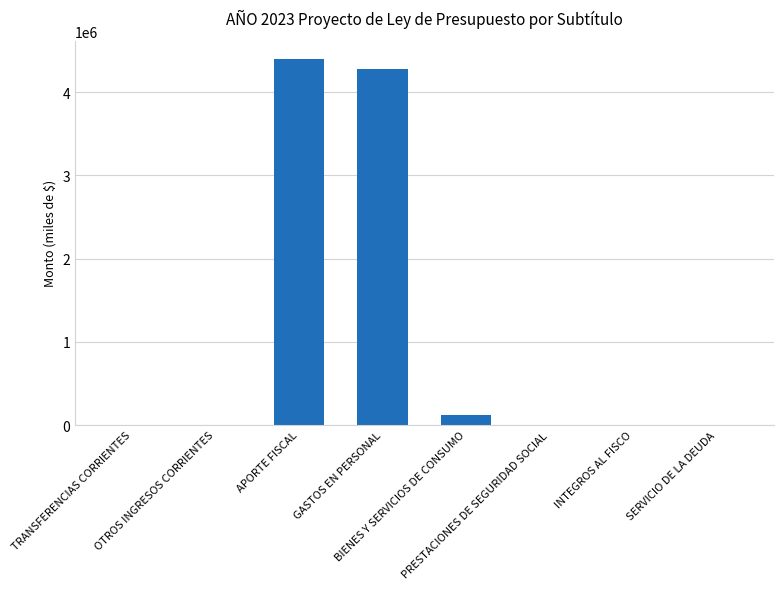

What is the maximum value shown in the chart?

4398599